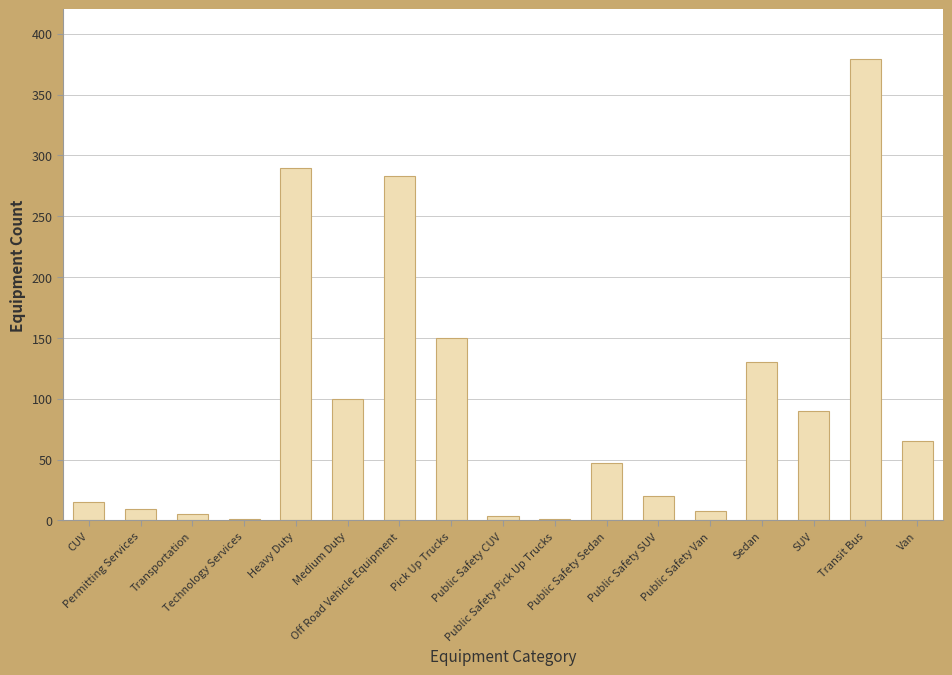

What is the maximum value shown in the chart?

379